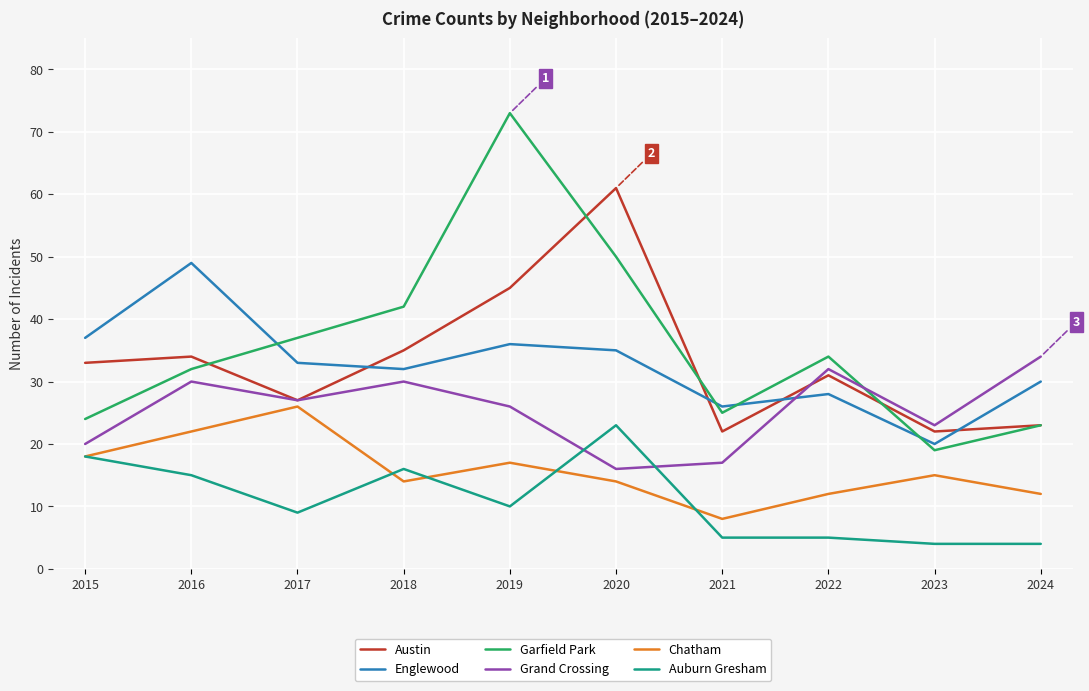

Reading left to right, list all the values displayed in this chart.

Austin: 33	34	27	35	45	61	22	31	22	23
Englewood: 37	49	33	32	36	35	26	28	20	30
Garfield Park: 24	32	37	42	73	50	25	34	19	23
Grand Crossing: 20	30	27	30	26	16	17	32	23	34
Chatham: 18	22	26	14	17	14	8	12	15	12
Auburn Gresham: 18	15	9	16	10	23	5	5	4	4